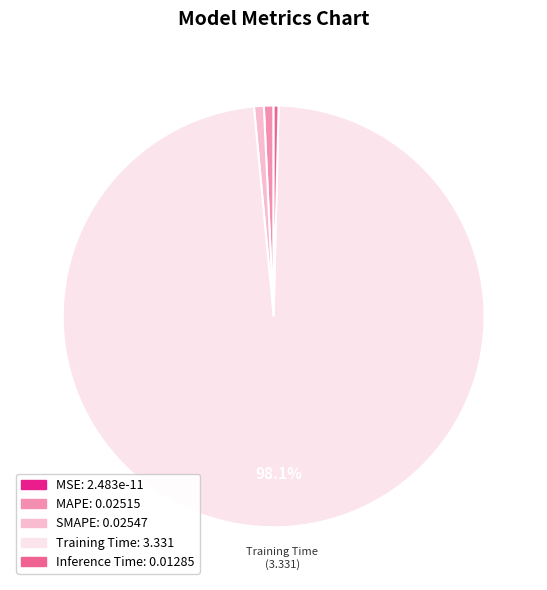

Is there a majority slice in this chart?

Yes